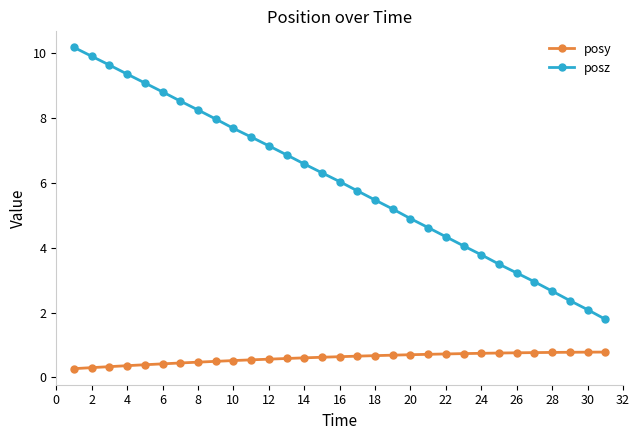

List the series in order of their peak value, highest first.

posz, posy